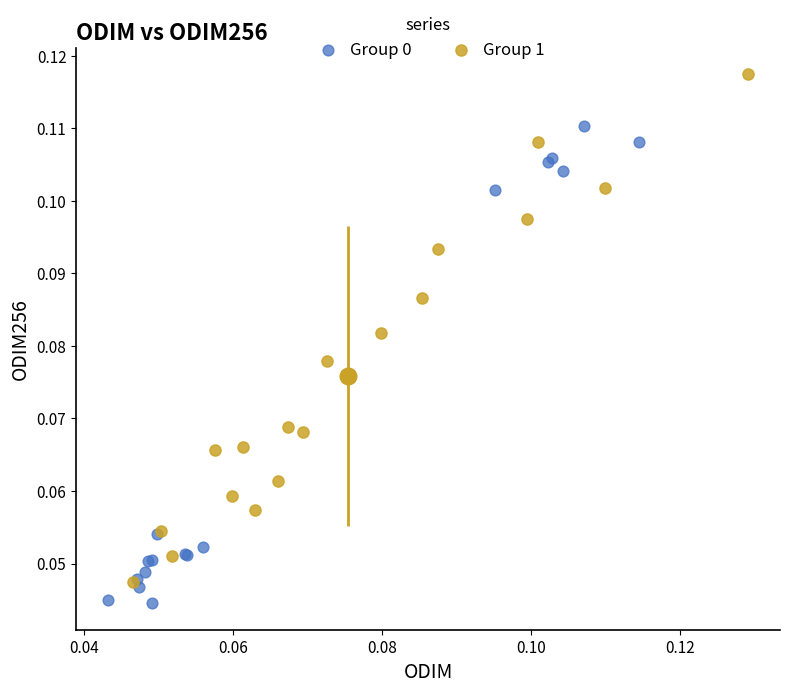

Which series reaches the maximum Y coordinate?

Group 1